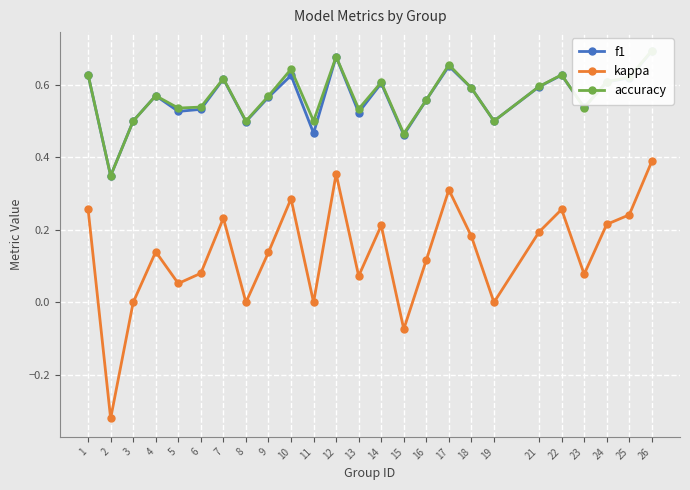

What is the difference between the accuracy values at 12 and 21?

0.1